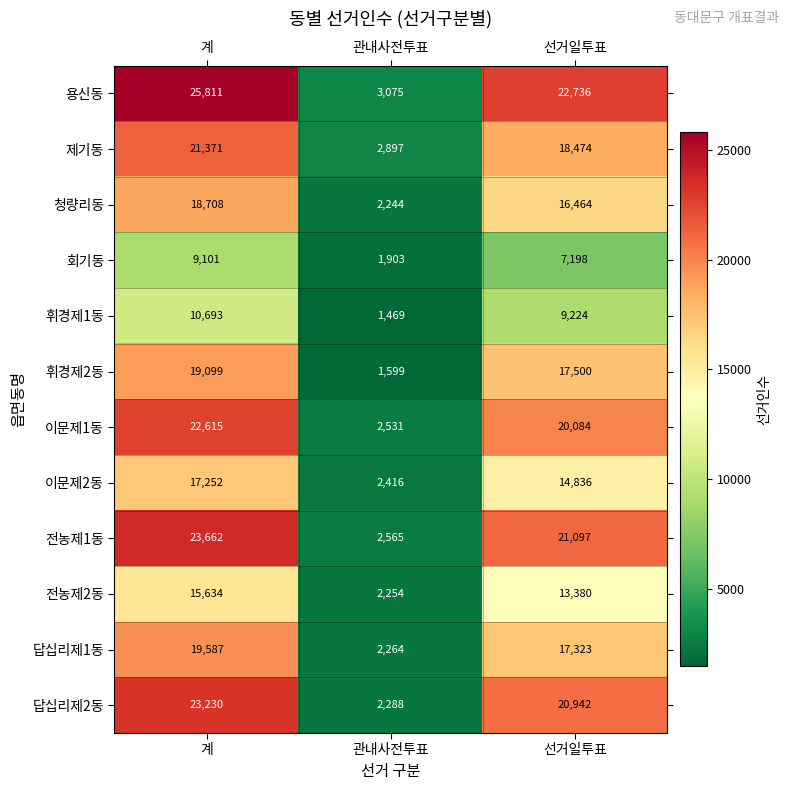

Between 계 and 관내사전투표, which series saw the biggest shift?

용신동